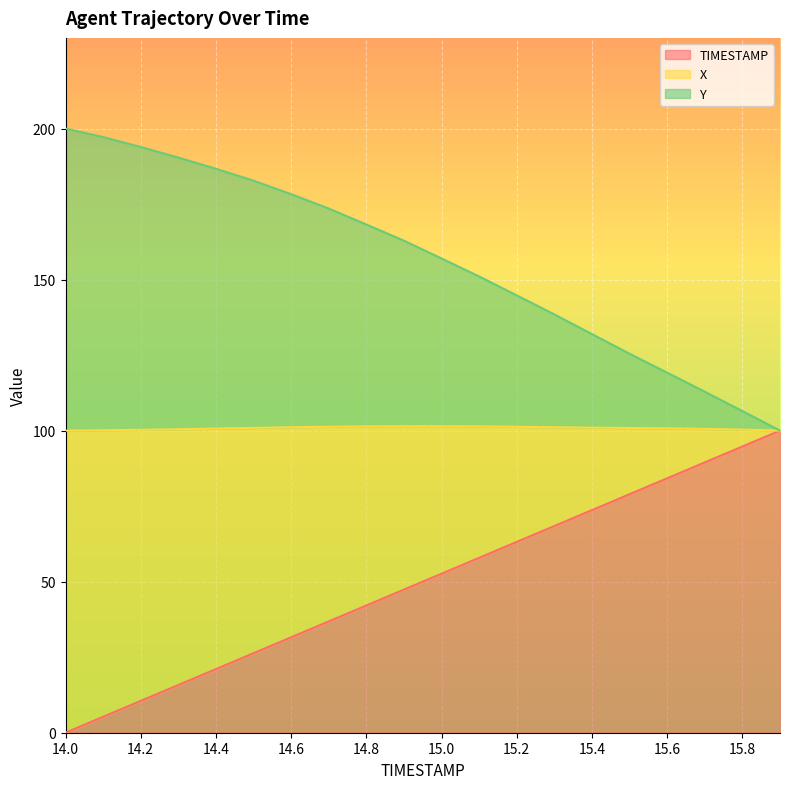

What are all the series names shown in the legend?

TIMESTAMP, X, Y